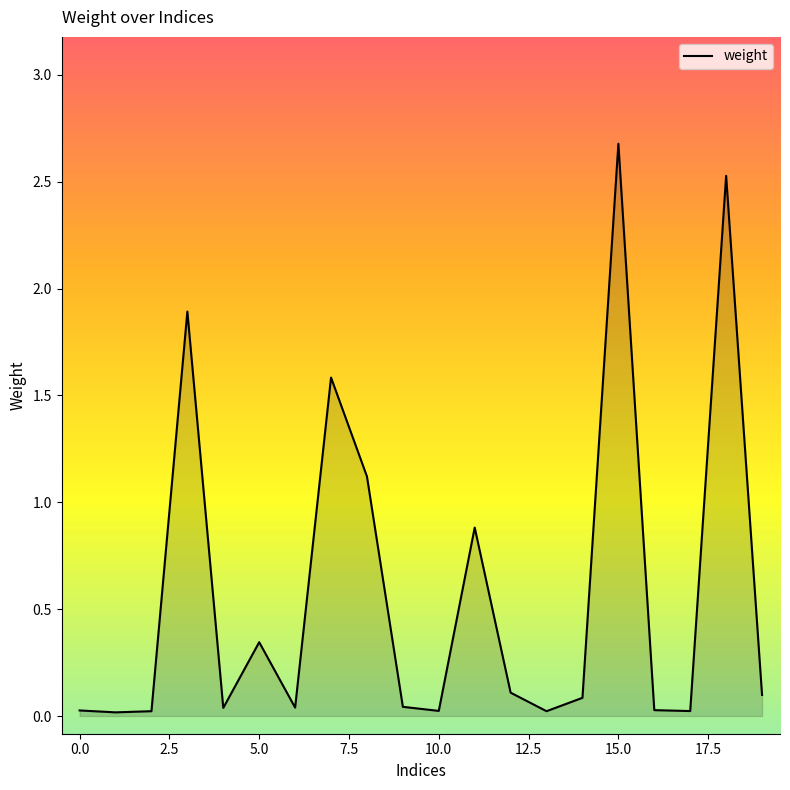

What is the maximum value shown in the chart?

2.7